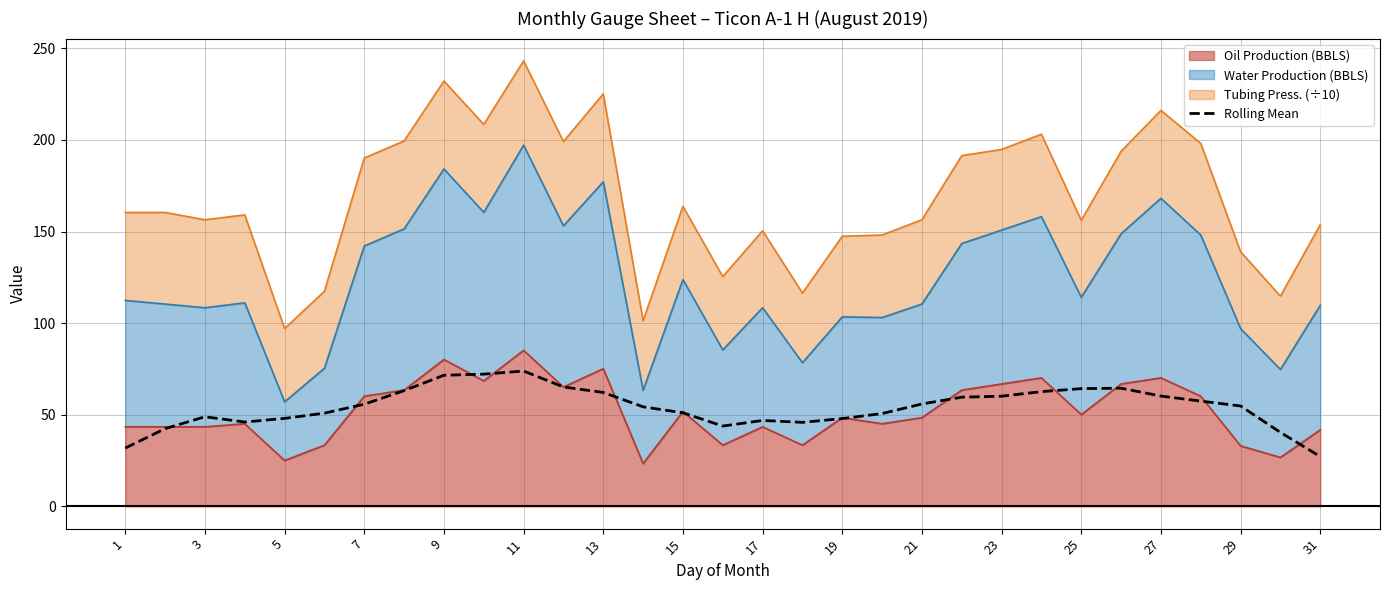

Between 21 and 17, which is larger?

21